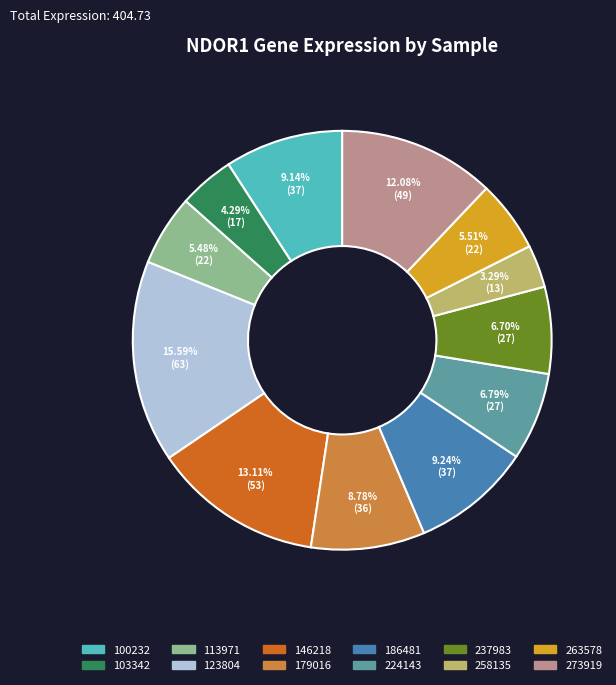

Between 146218 and 103342, which is larger?

146218